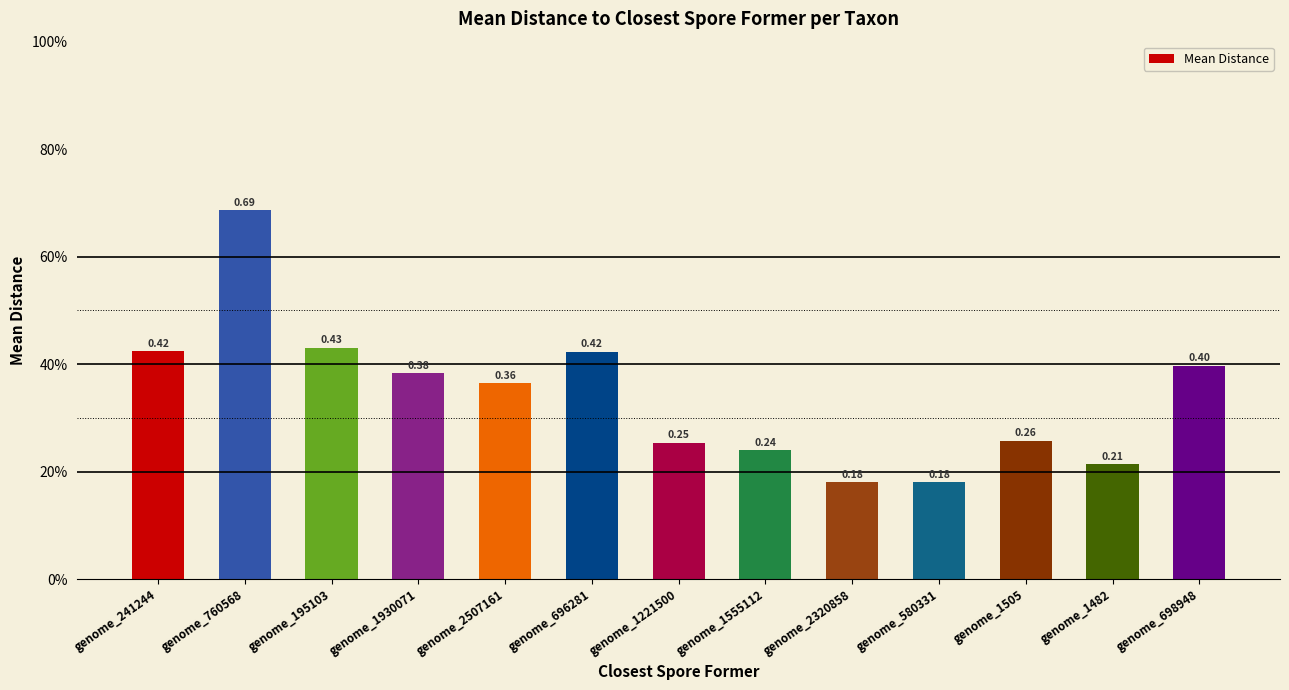

Reading left to right, extract all data points from this chart.

0.4	0.7	0.4	0.4	0.4	0.4	0.3	0.2	0.2	0.2	0.3	0.2	0.4